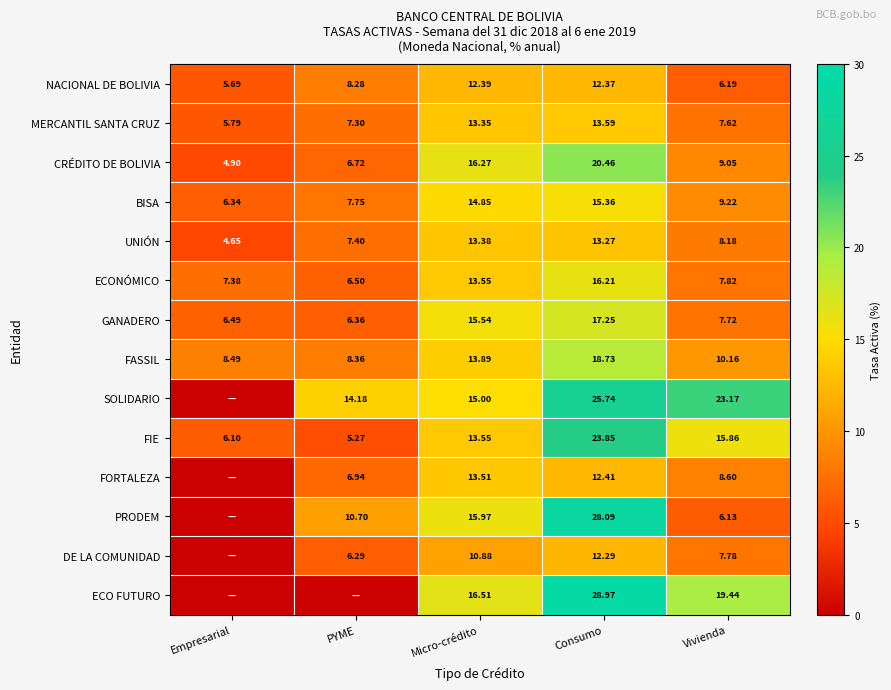

Between Vivienda and PYME, which is larger?

PYME